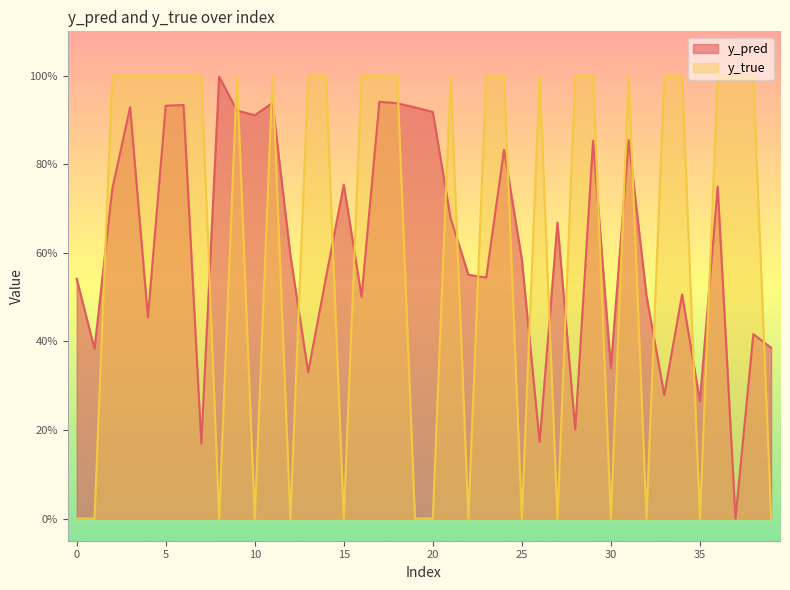

Reading left to right, what are all the values shown in this chart?

y_pred: 0.5	0.4	0.7	0.9	0.5	0.9	0.9	0.2	1.0	0.9	0.9	0.9	0.6	0.3	0.5	0.8	0.5	0.9	0.9	0.9	0.9	0.7	0.6	0.5	0.8	0.6	0.2	0.7	0.2	0.9	0.3	0.9	0.5	0.3	0.5	0.3	0.7	0.0	0.4	0.4
y_true: 0.0	0.0	1.0	1.0	1.0	1.0	1.0	1.0	0.0	1.0	0.0	1.0	0.0	1.0	1.0	0.0	1.0	1.0	1.0	0.0	0.0	1.0	0.0	1.0	1.0	0.0	1.0	0.0	1.0	1.0	0.0	1.0	0.0	1.0	1.0	0.0	1.0	1.0	1.0	0.0